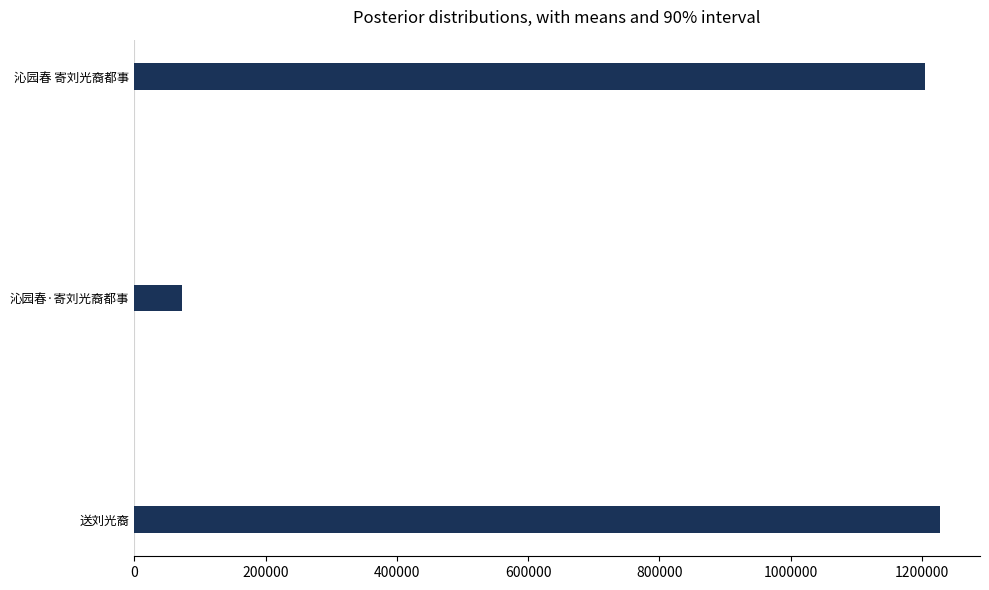

The value at 沁园春 寄刘光裔都事 is 1205116. True or false?

True